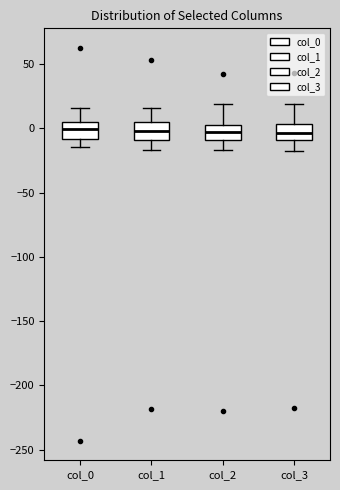

Reading left to right, transcribe this box plot: for each box, give where its median line is, the range the box spans, and where its two whiskers end, as read against the y-axis. The values are not printed on the chart, so give them approximately, as read against the axis.

col_0: median 0, box -10 to 5, whiskers -15 to 15
col_1: median 0, box -10 to 5, whiskers -15 to 15
col_2: median -5, box -10 to 0, whiskers -15 to 20
col_3: median -5, box -10 to 5, whiskers -15 to 20